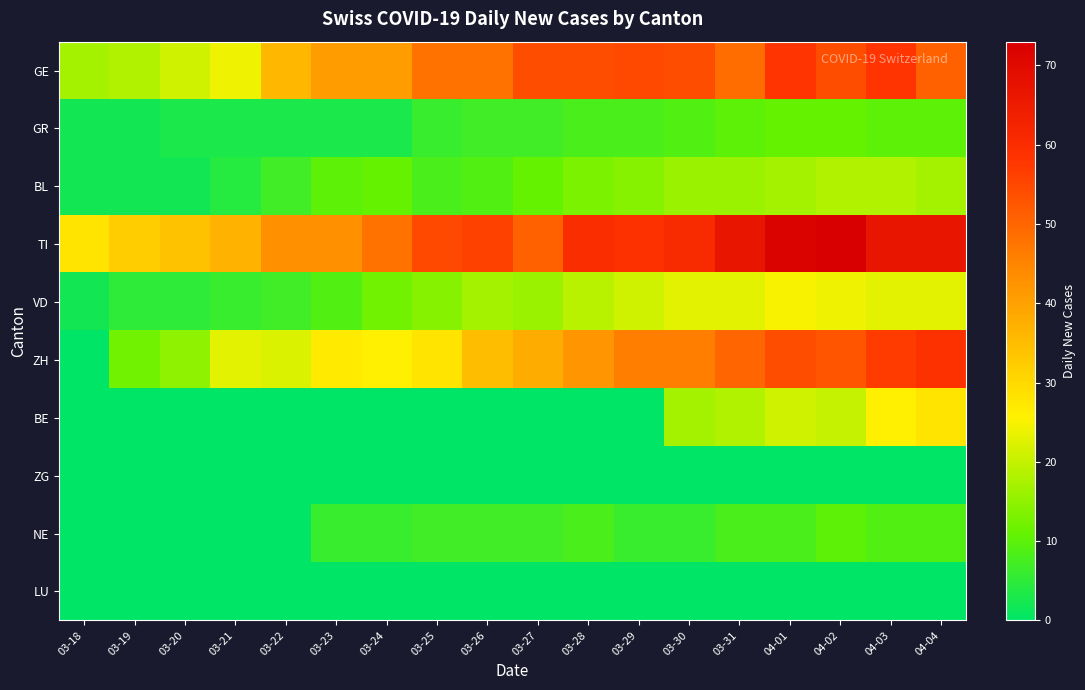

Which series has the largest total across all categories?

TI